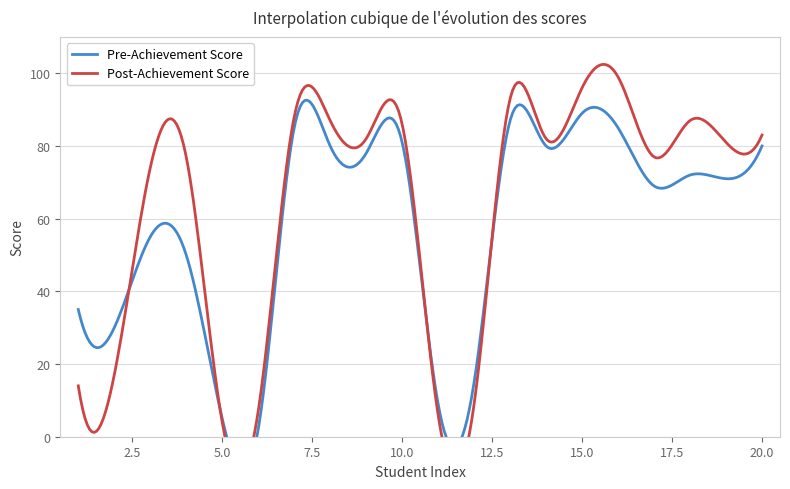

Which series has the widest spread of values?

Post-Achievement Score